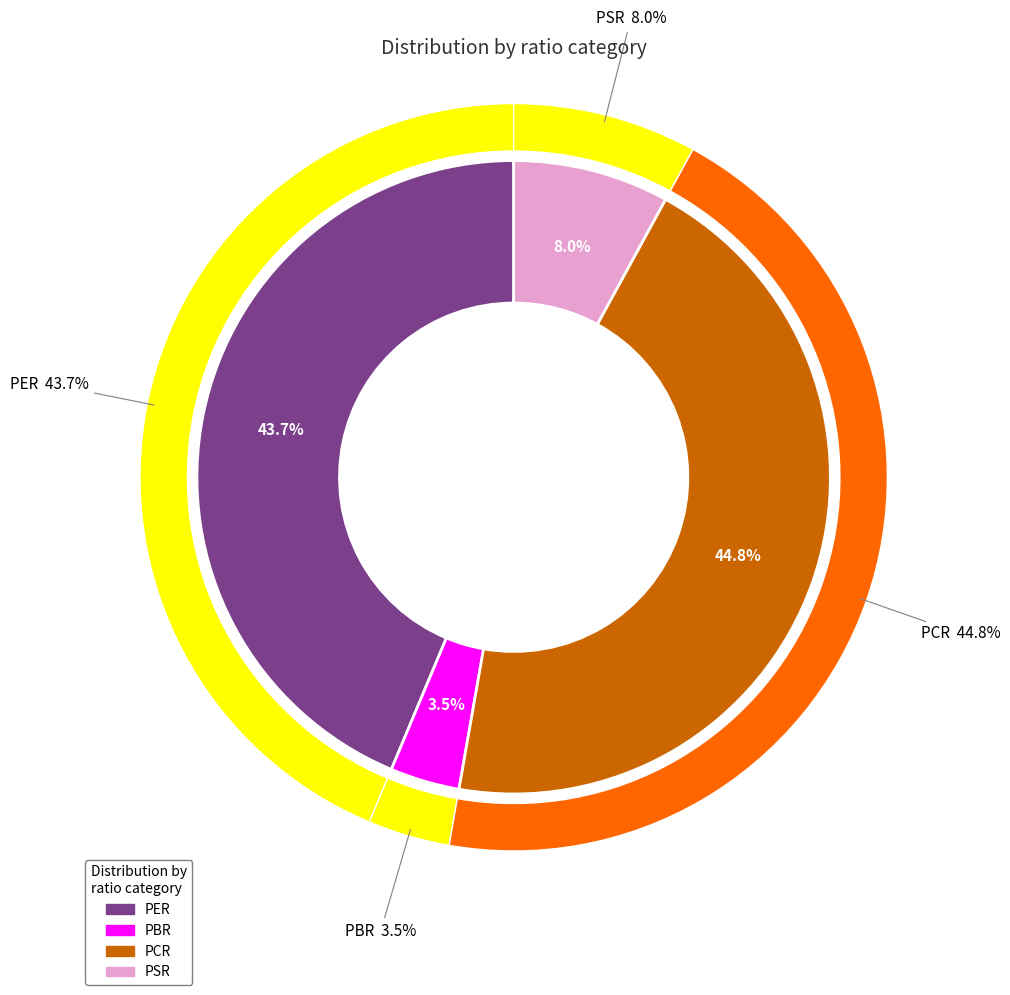

How many segments does this pie chart have?

4